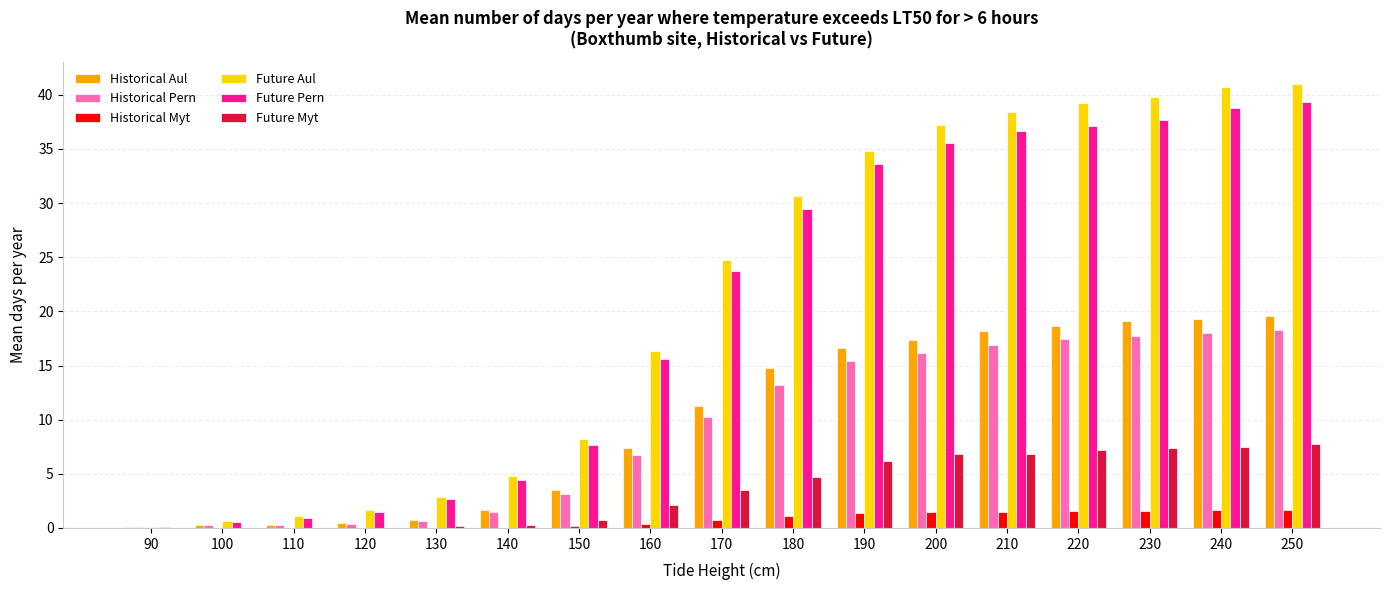

How many distinct data groups are displayed?

6